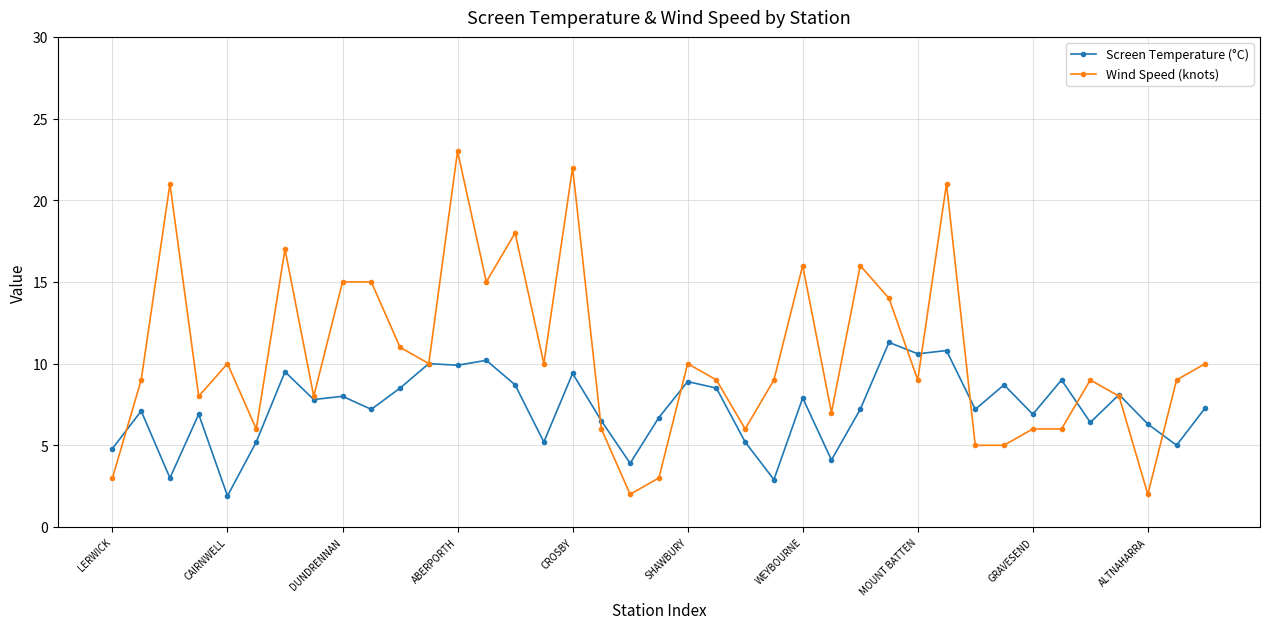

Which series has the largest total across all categories?

Wind Speed (knots)